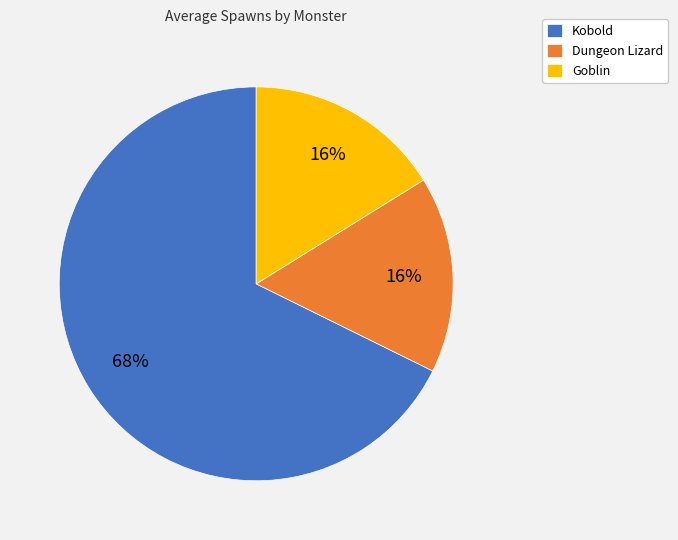

Is there a majority slice in this chart?

Yes